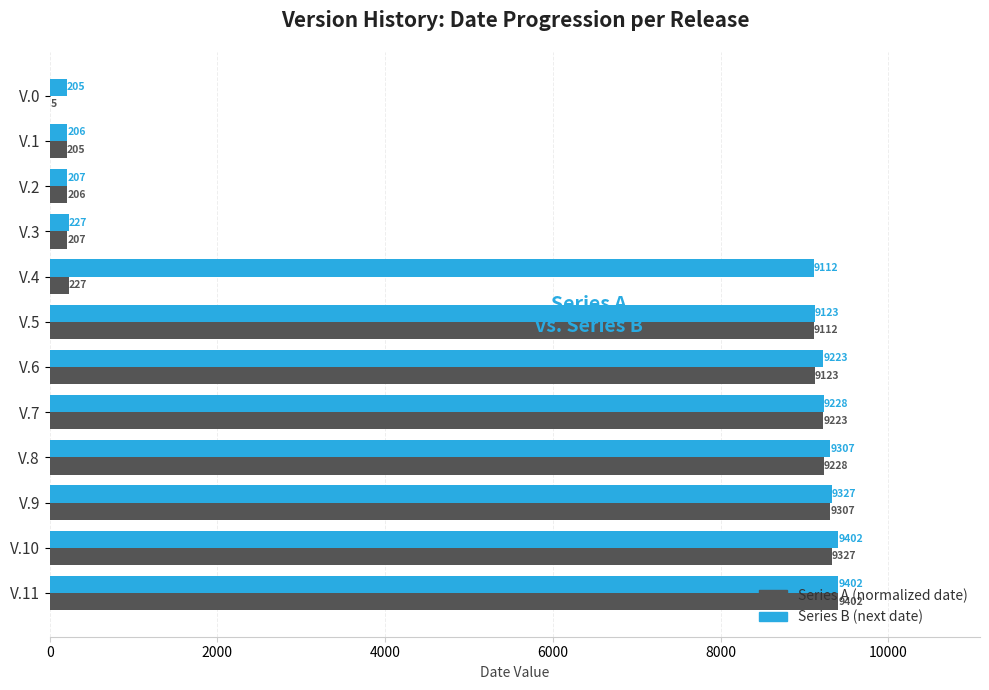

The Series B (next date) series shows 206 at V.1. True or false?

True